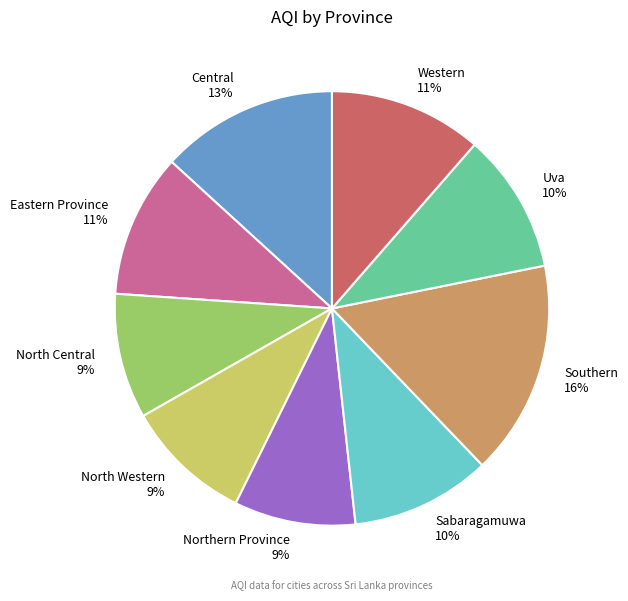

To the nearest percent, what portion does Sabaragamuwa represent?

10%